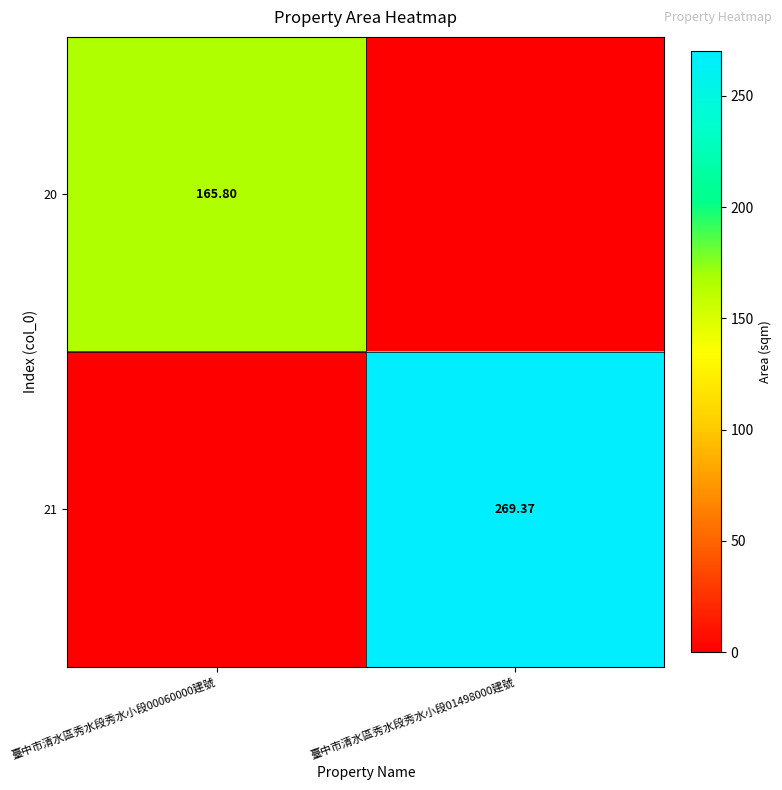

Is the value of 21 at 臺中市清水區秀水段秀水小段01498000建號 greater than the value of 20 at 臺中市清水區秀水段秀水小段00060000建號?

Yes